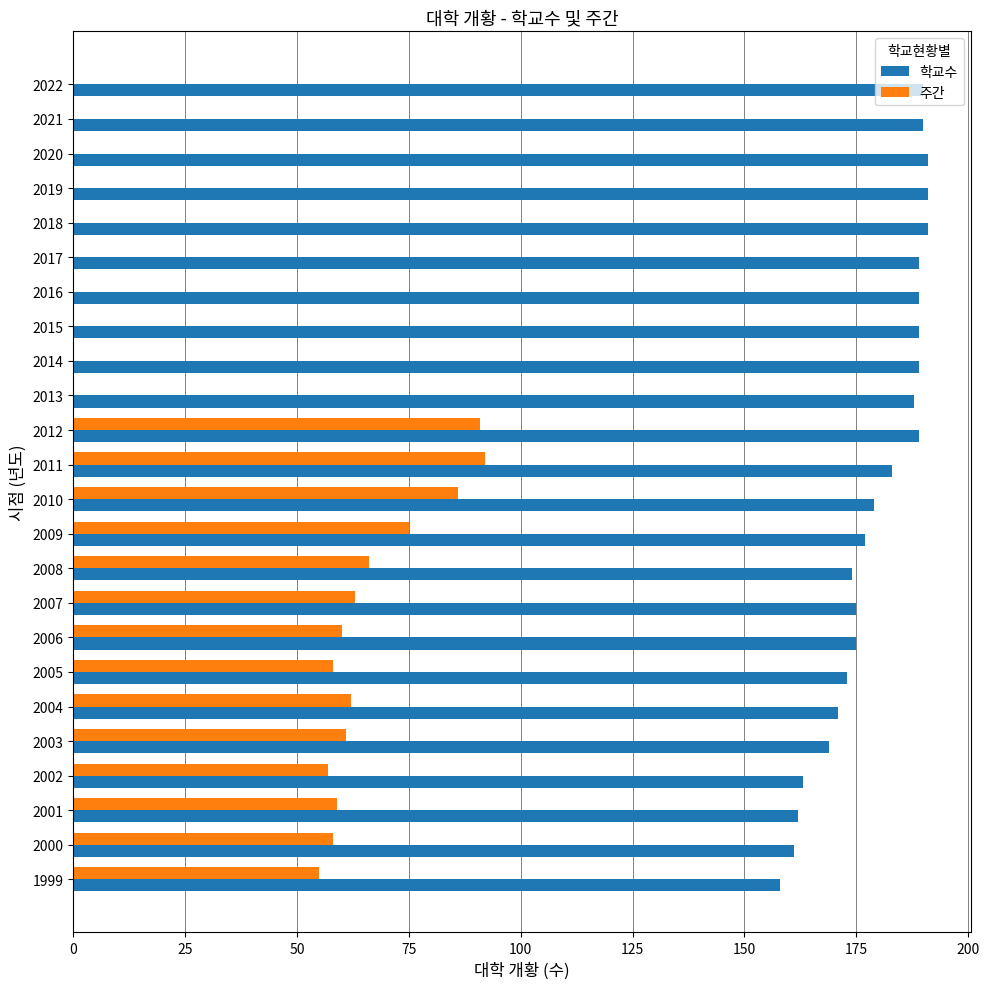

Between 2008 and 2013, which series saw the biggest shift?

주간